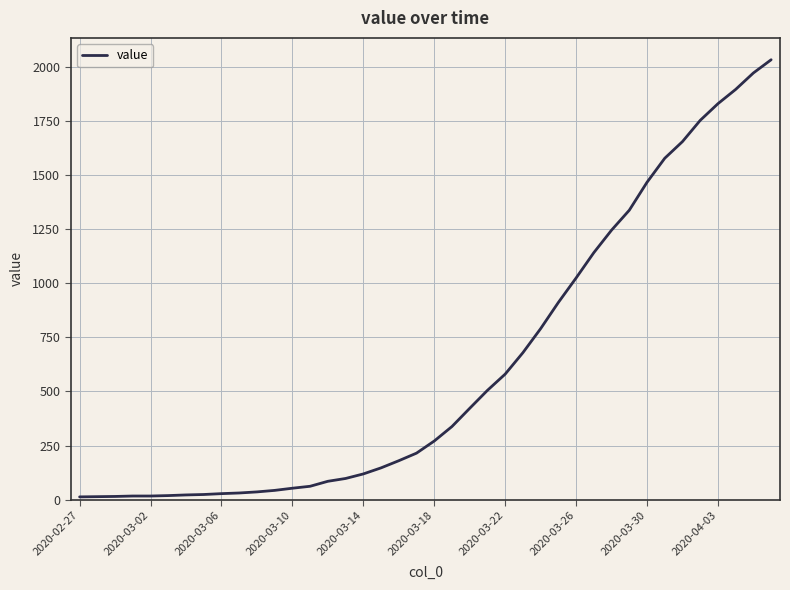

What is the difference between the maximum and minimum values?

2019